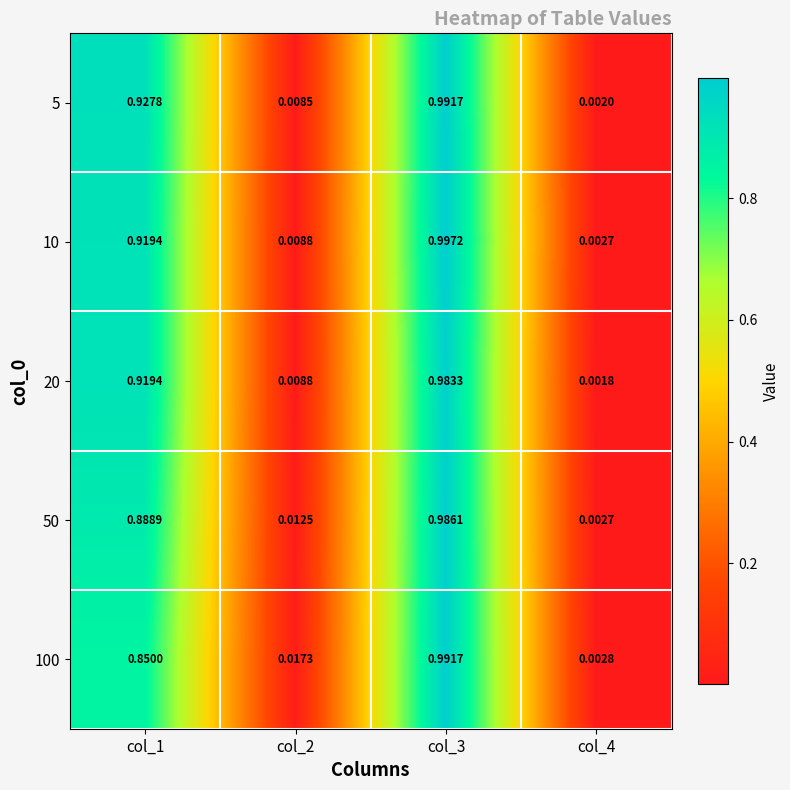

Is the value of 50 at col_4 greater than the value of 5 at col_3?

No